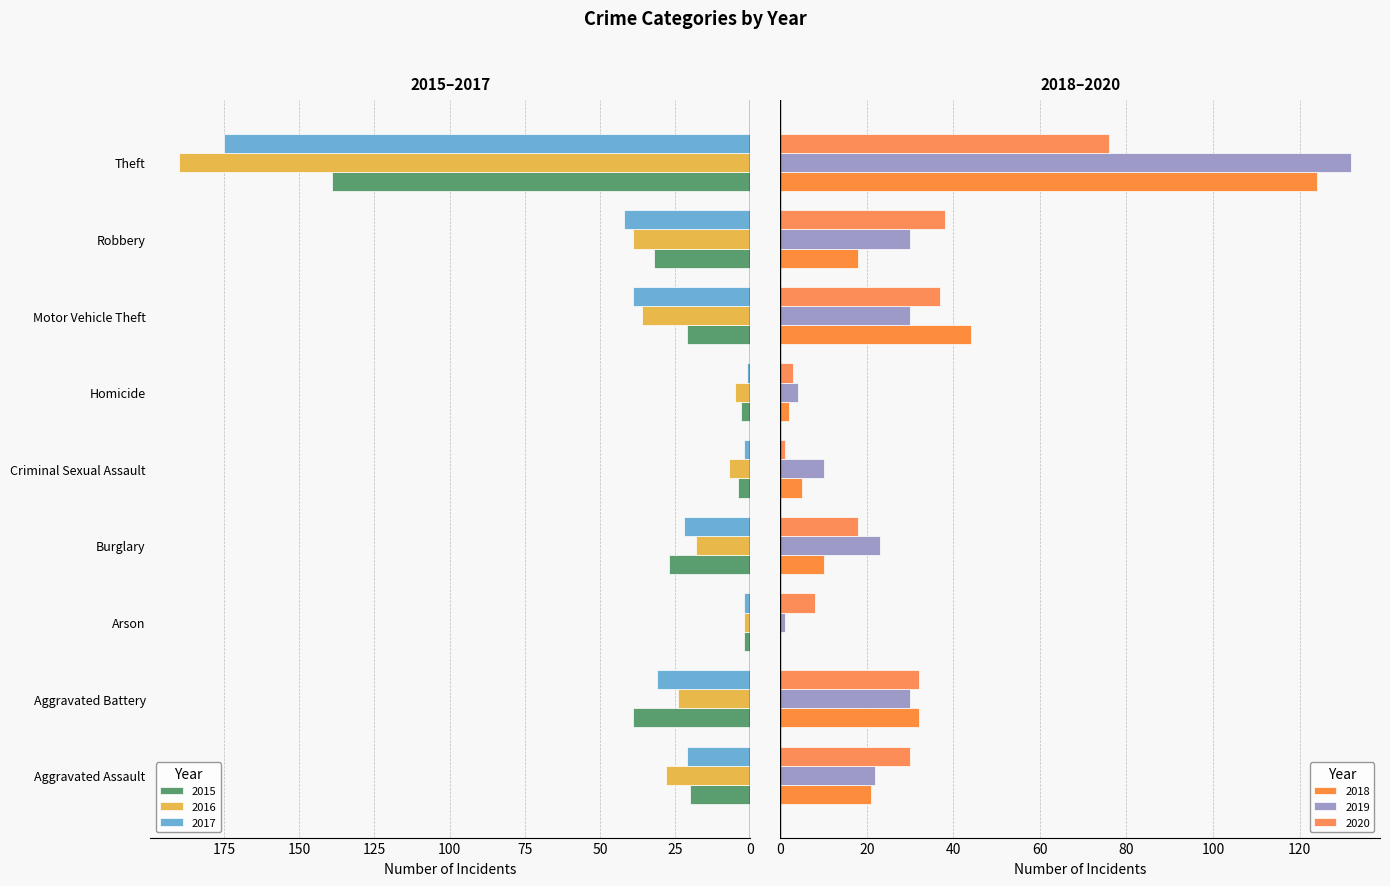

What is the sum of the 2020 values at Theft and Criminal Sexual Assault?

77